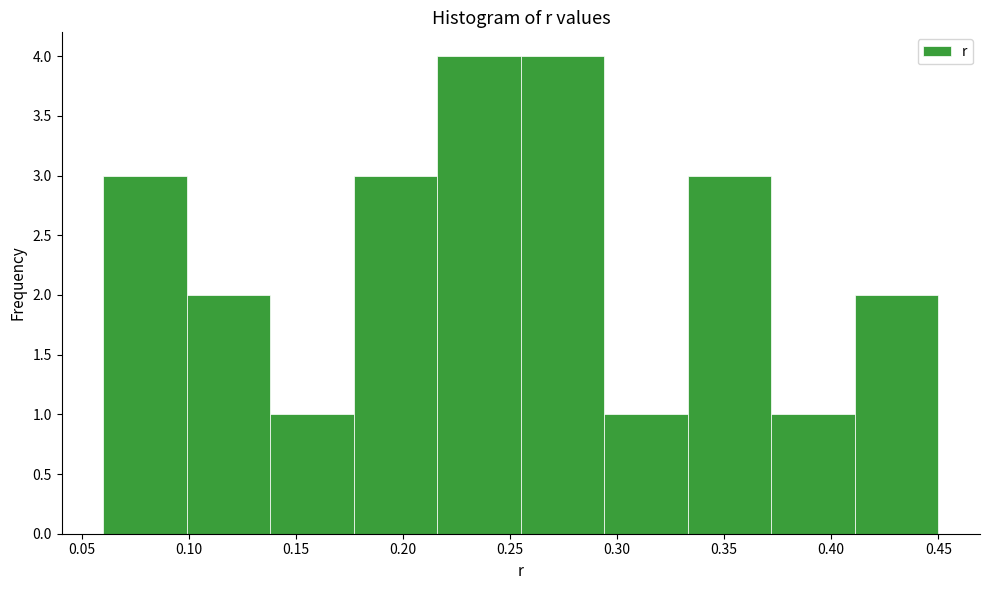

Reading left to right, transcribe this chart: for each bar, give the range it covers on the x-axis and its height. Neither the bar edges nor the heights are printed on the chart, so give them approximately, as read against the axes.

0.060 to 0.099: 3
0.099 to 0.138: 2
0.138 to 0.177: 1
0.177 to 0.216: 3
0.216 to 0.255: 4
0.255 to 0.294: 4
0.294 to 0.333: 1
0.333 to 0.372: 3
0.372 to 0.411: 1
0.411 to 0.450: 2